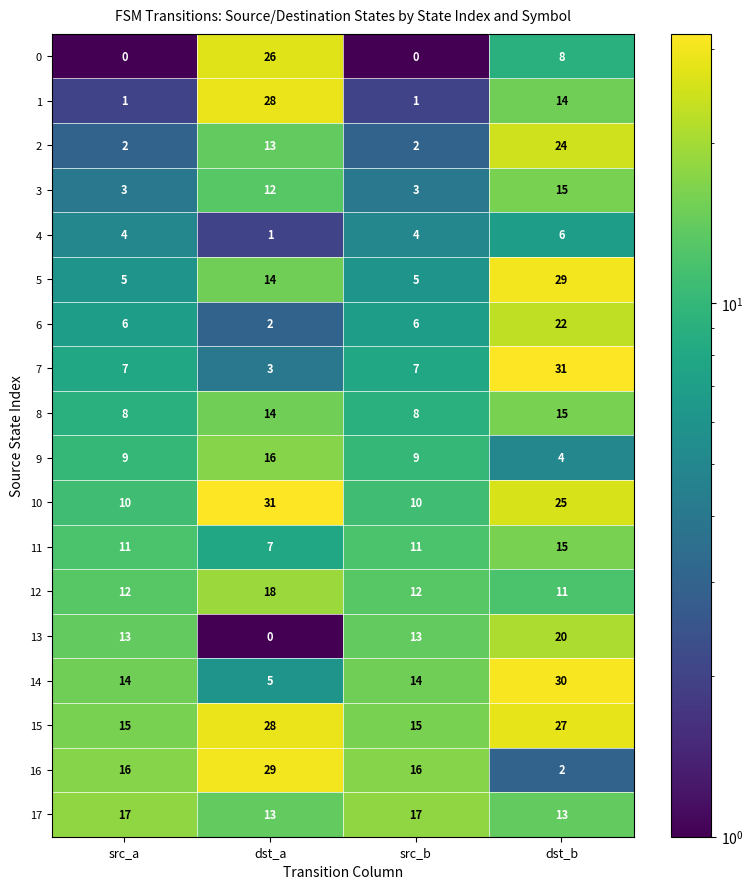

What is the sum of all 12 values?

53